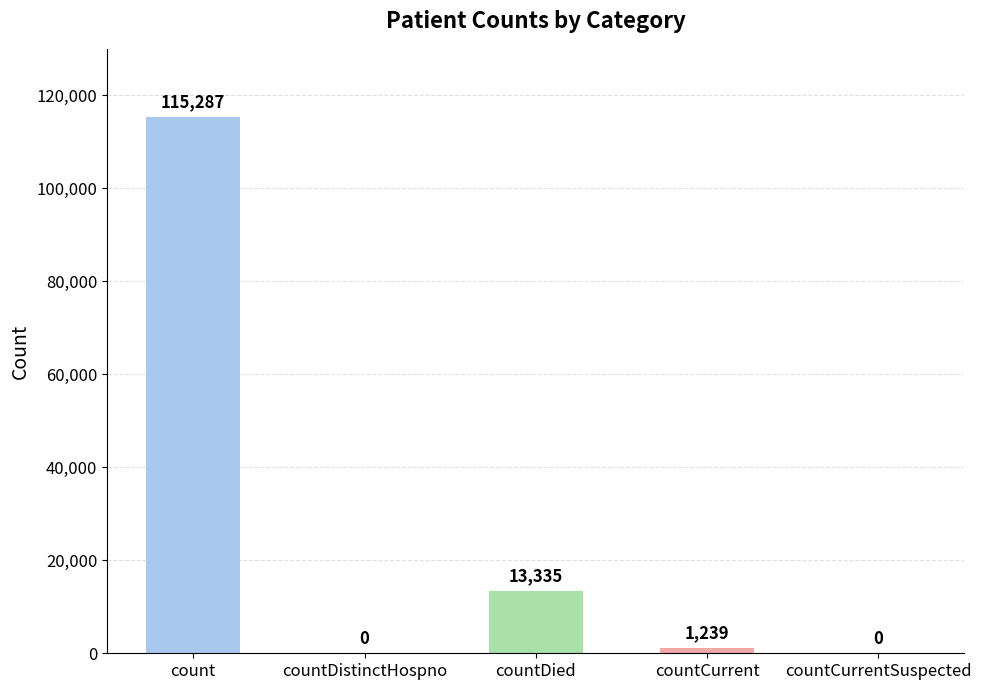

How many categories are shown in the chart?

5